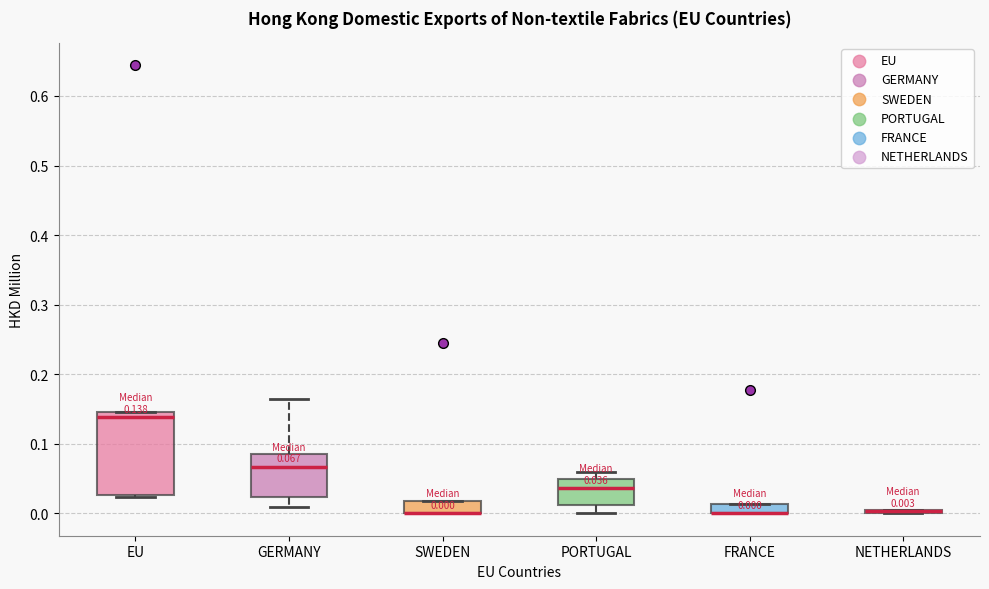

Comparing the boxes themselves (not the whiskers), which one is the tallest?

EU